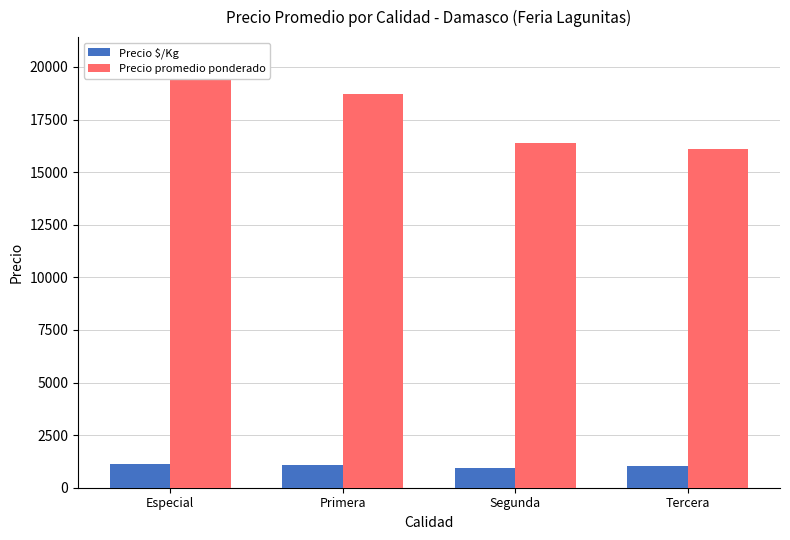

What is the difference between the Precio $/Kg values at Primera and Tercera?

47.6